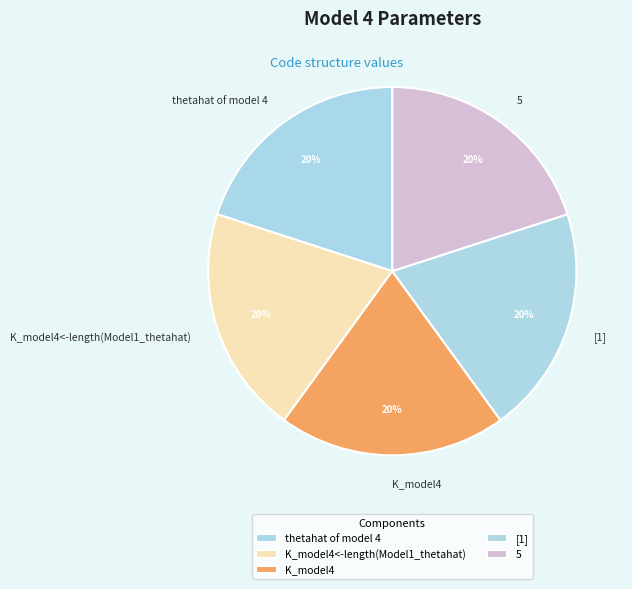

To the nearest percent, what is the difference between the largest and smallest slice percentages?

0%